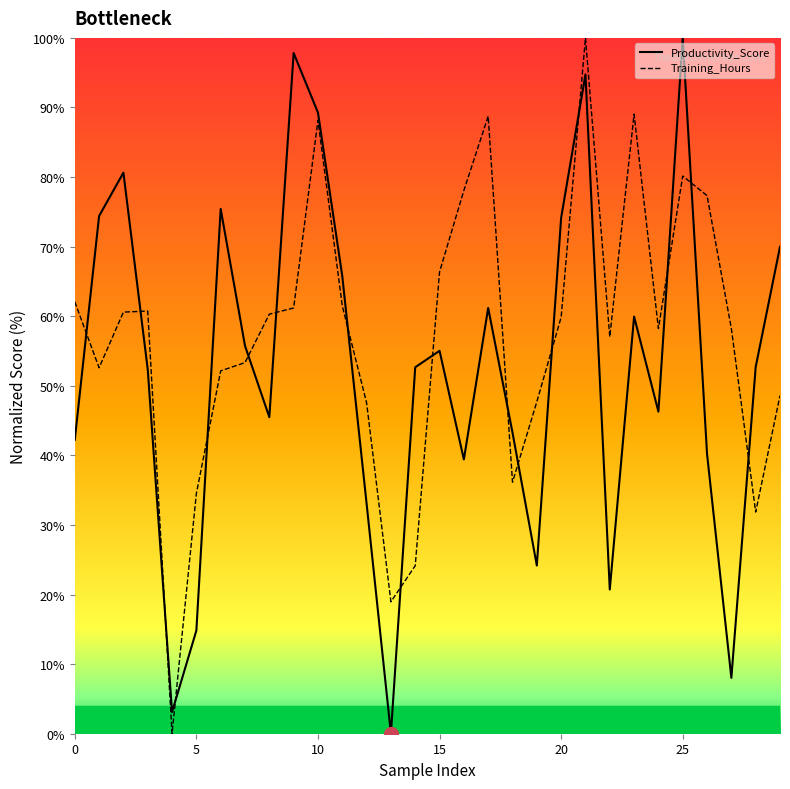

What is the label of the 24th point from the left?

23